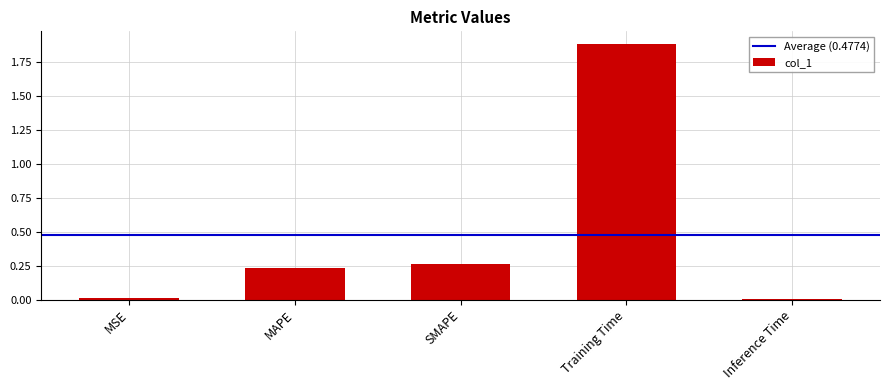

Is it true that the value at MSE is 0.0?

True